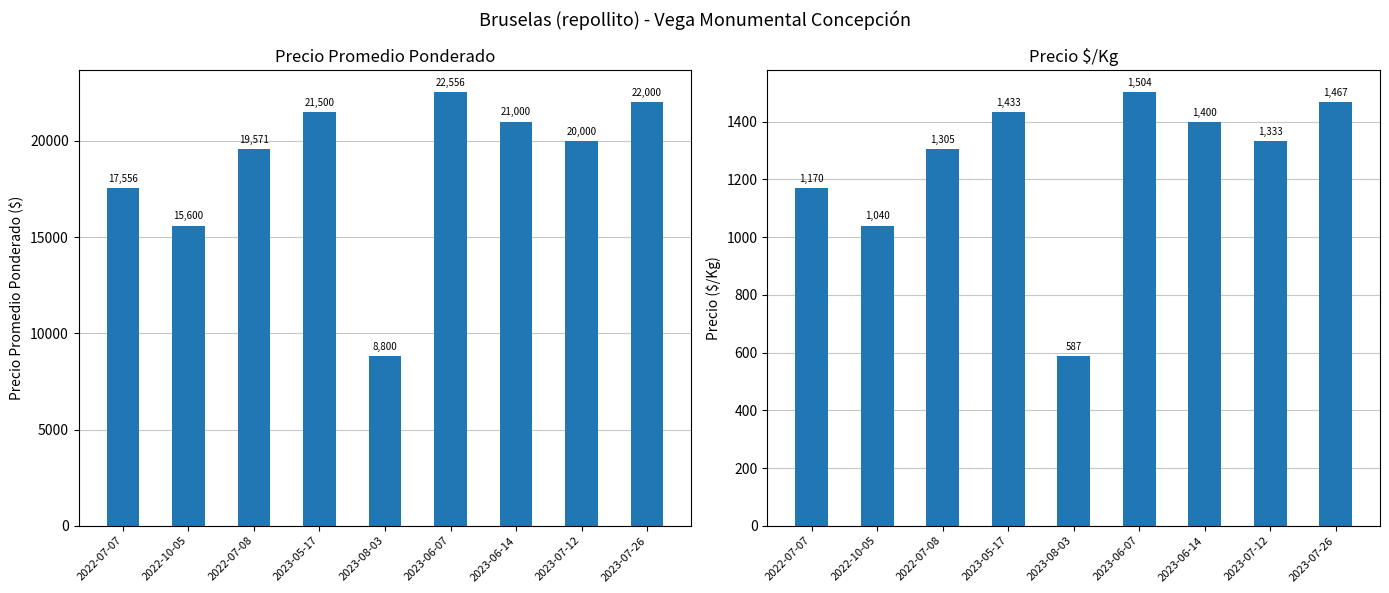

What are all the series names shown in the legend?

Precio promedio ponderado, Precio $/Kg